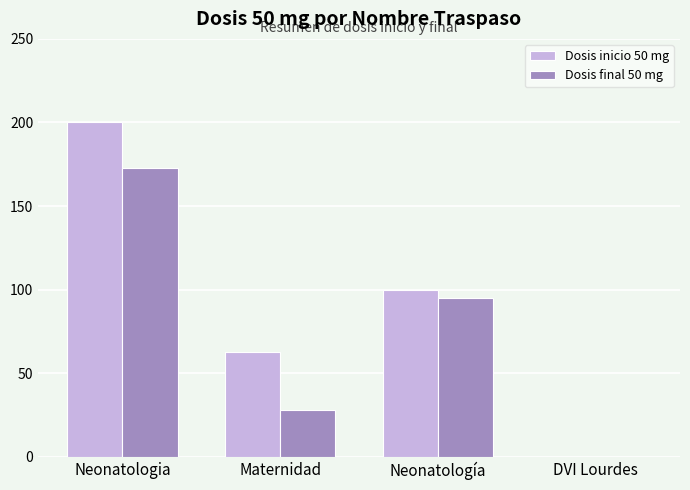

What is the sum of all Dosis inicio 50 mg values?

363